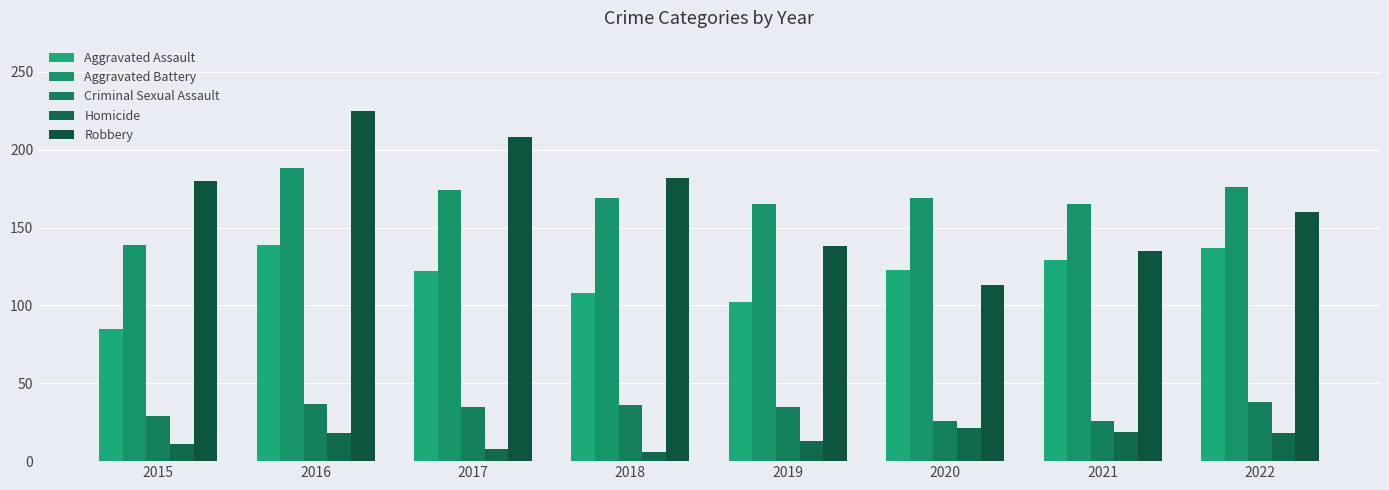

List the labels in order of Criminal Sexual Assault value, largest first.

2022, 2016, 2018, 2017, 2019, 2015, 2020, 2021